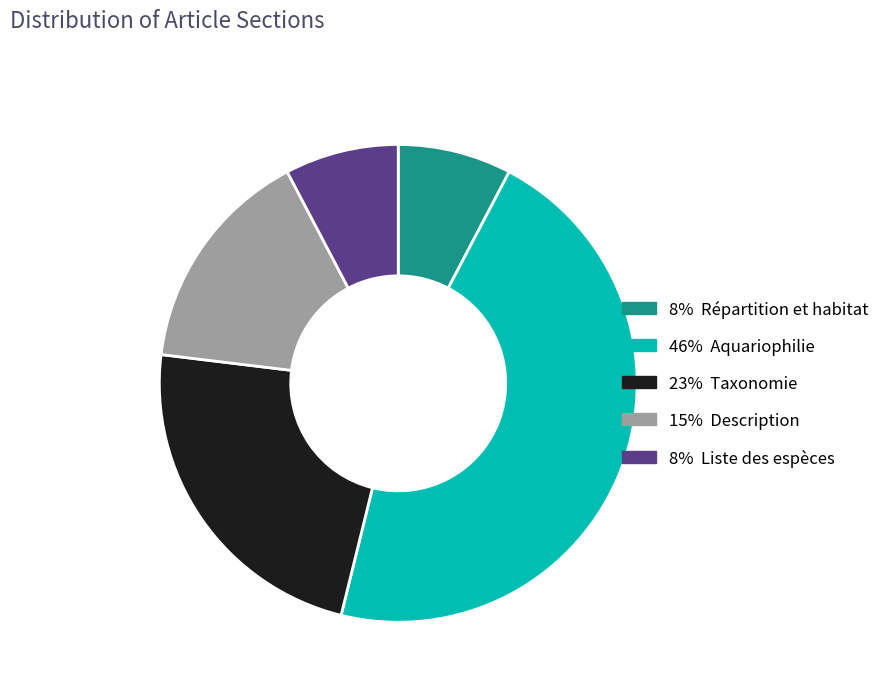

Does any single category account for the majority?

No